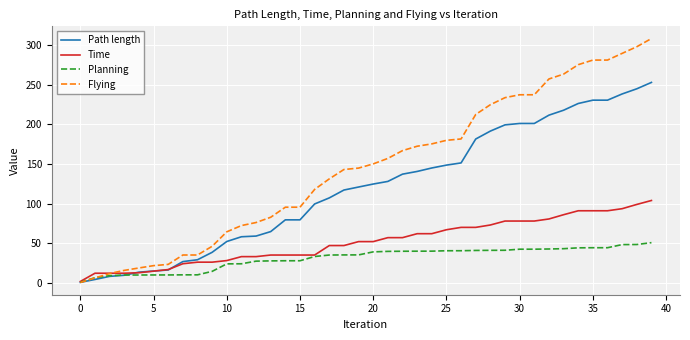

After their last crossing, which series has the higher values: Path length or Planning?

Path length